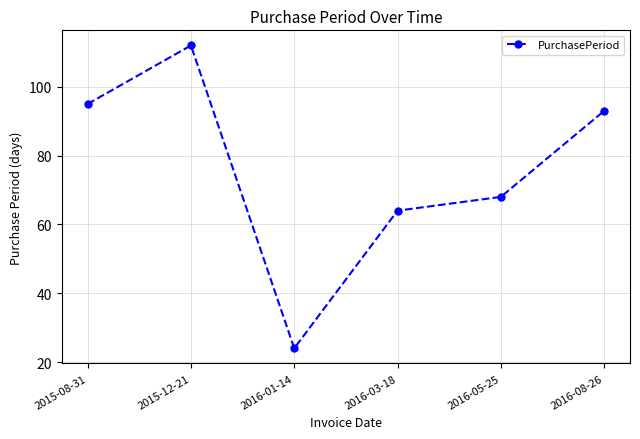

What is the sum of the values at 2016-08-26 and 2015-12-21?

205